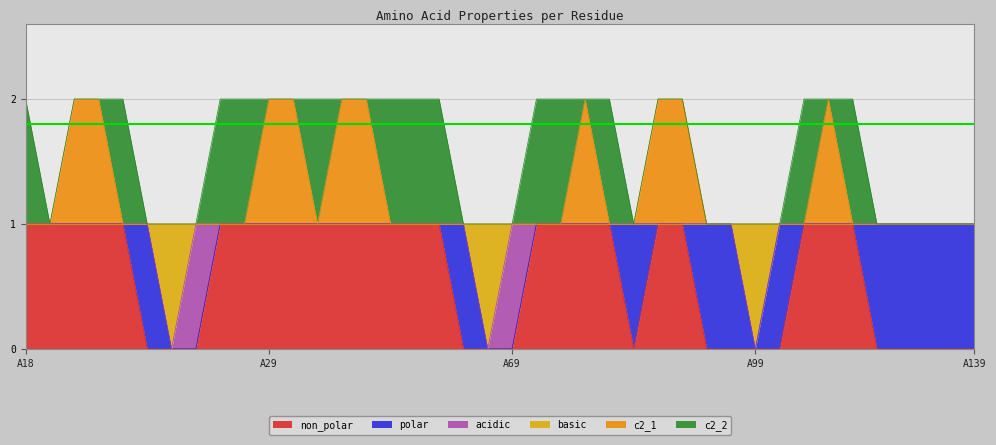

How many values in the basic series are below 1?

3